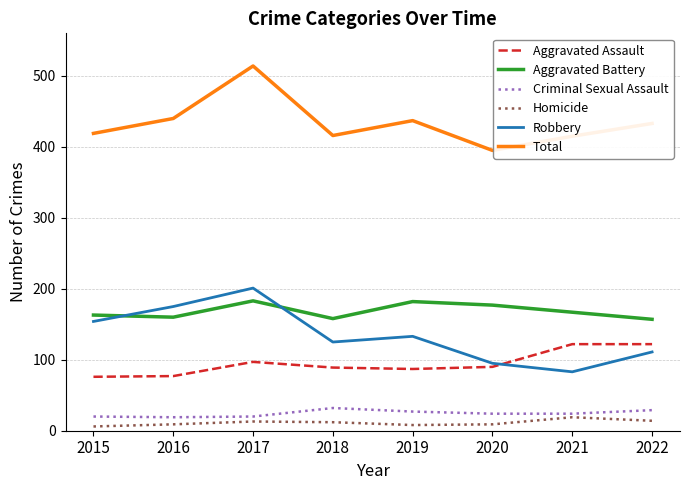

What is the sum of all Aggravated Battery values?

1347